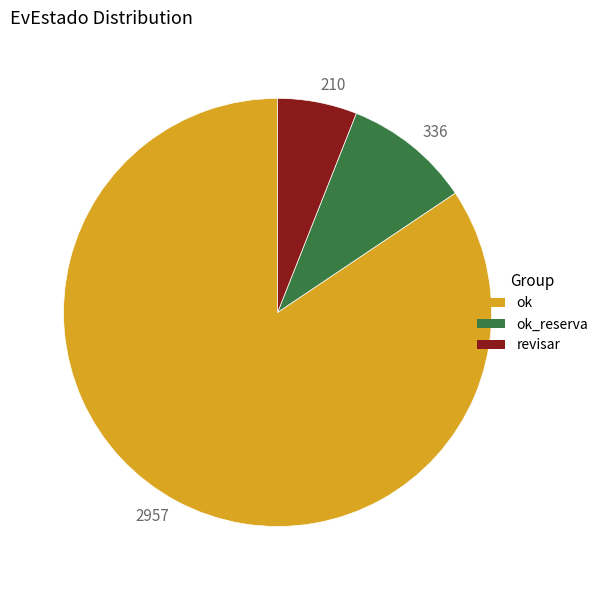

What is the ratio of the value at 210 to the value at 336?

0.6